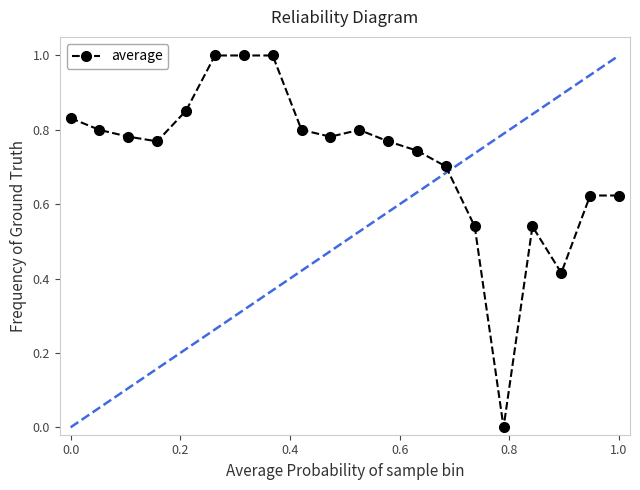

What is the greatest value displayed?

1.0